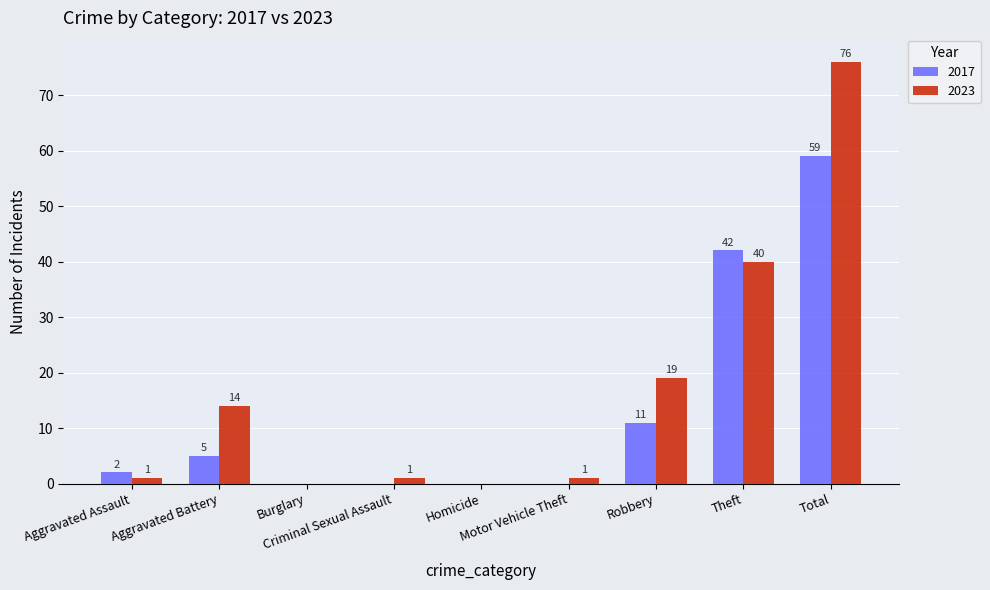

Are the bars horizontal?

No